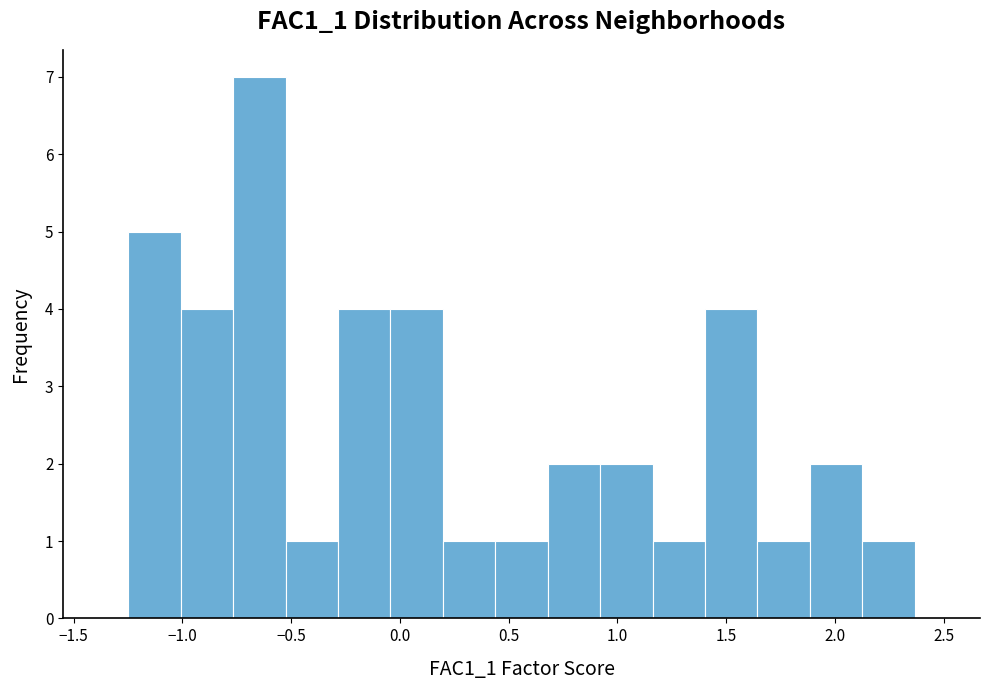

Reading left to right, list every bar in this chart as the range it spans on the x-axis followed by its height. Neither the bar edges nor the heights are printed on the chart, so give them approximately, as read against the axes.

-1.25 to -1.00: 5
-1.00 to -0.75: 4
-0.75 to -0.55: 7
-0.55 to -0.30: 1
-0.30 to -0.05: 4
-0.05 to 0.20: 4
0.20 to 0.45: 1
0.45 to 0.70: 1
0.70 to 0.90: 2
0.90 to 1.15: 2
1.15 to 1.40: 1
1.40 to 1.65: 4
1.65 to 1.90: 1
1.90 to 2.15: 2
2.15 to 2.35: 1